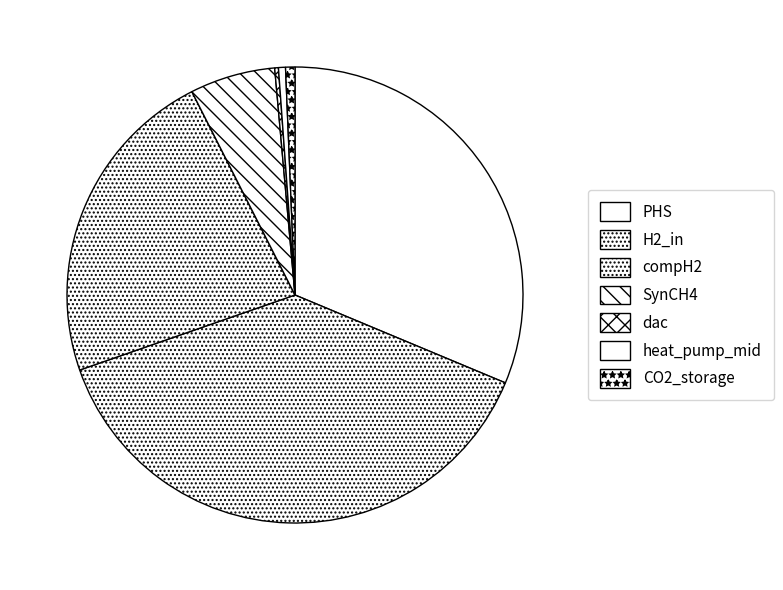

What is the change in value from PHS to dac?

-2.1